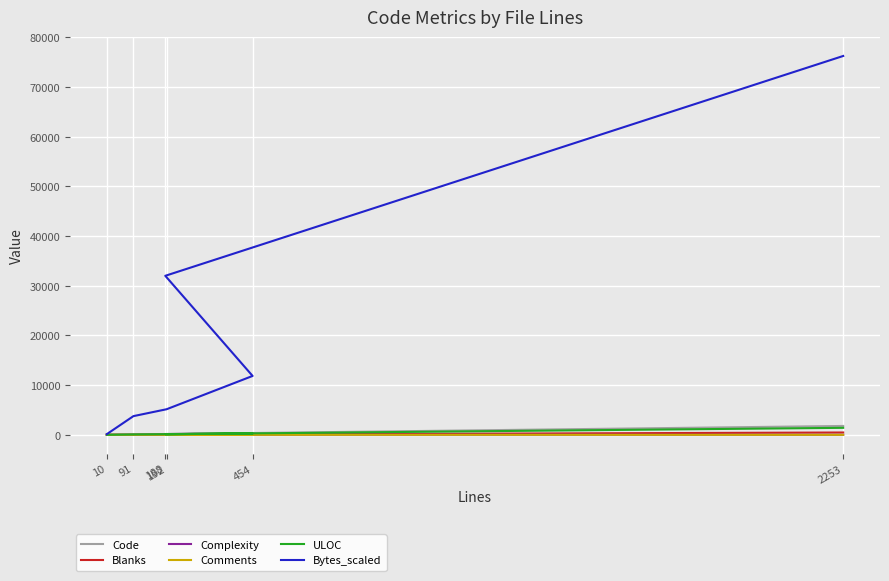

What is the maximum value for Complexity?

37